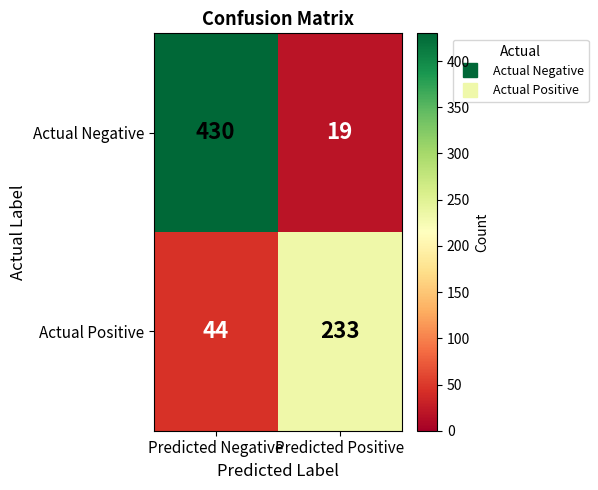

Reading left to right, what are all the values shown in this chart?

Actual Negative: 430	19
Actual Positive: 44	233